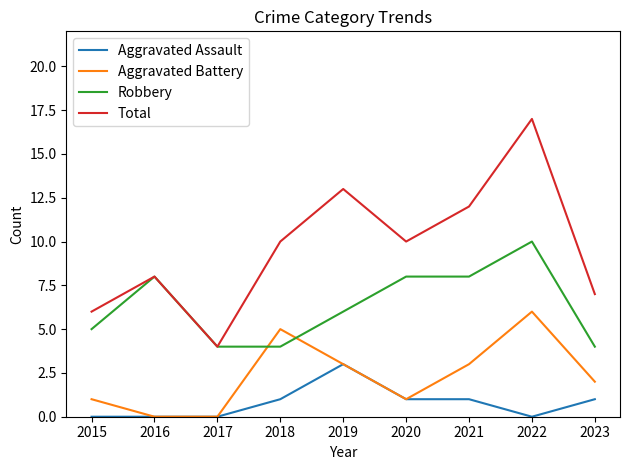

Which series has the largest total across all categories?

Total